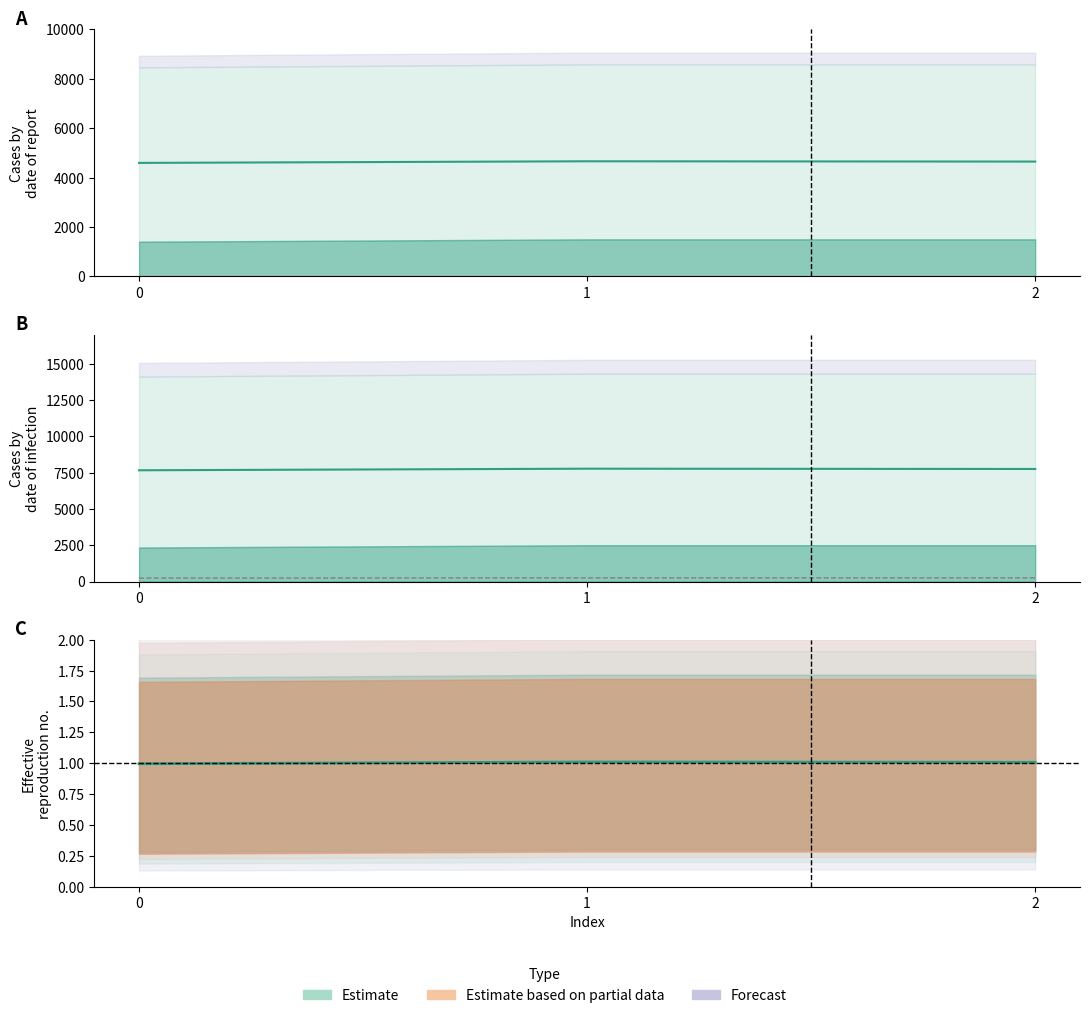

Is it true that col_2 equals 249.7 at 2?

True